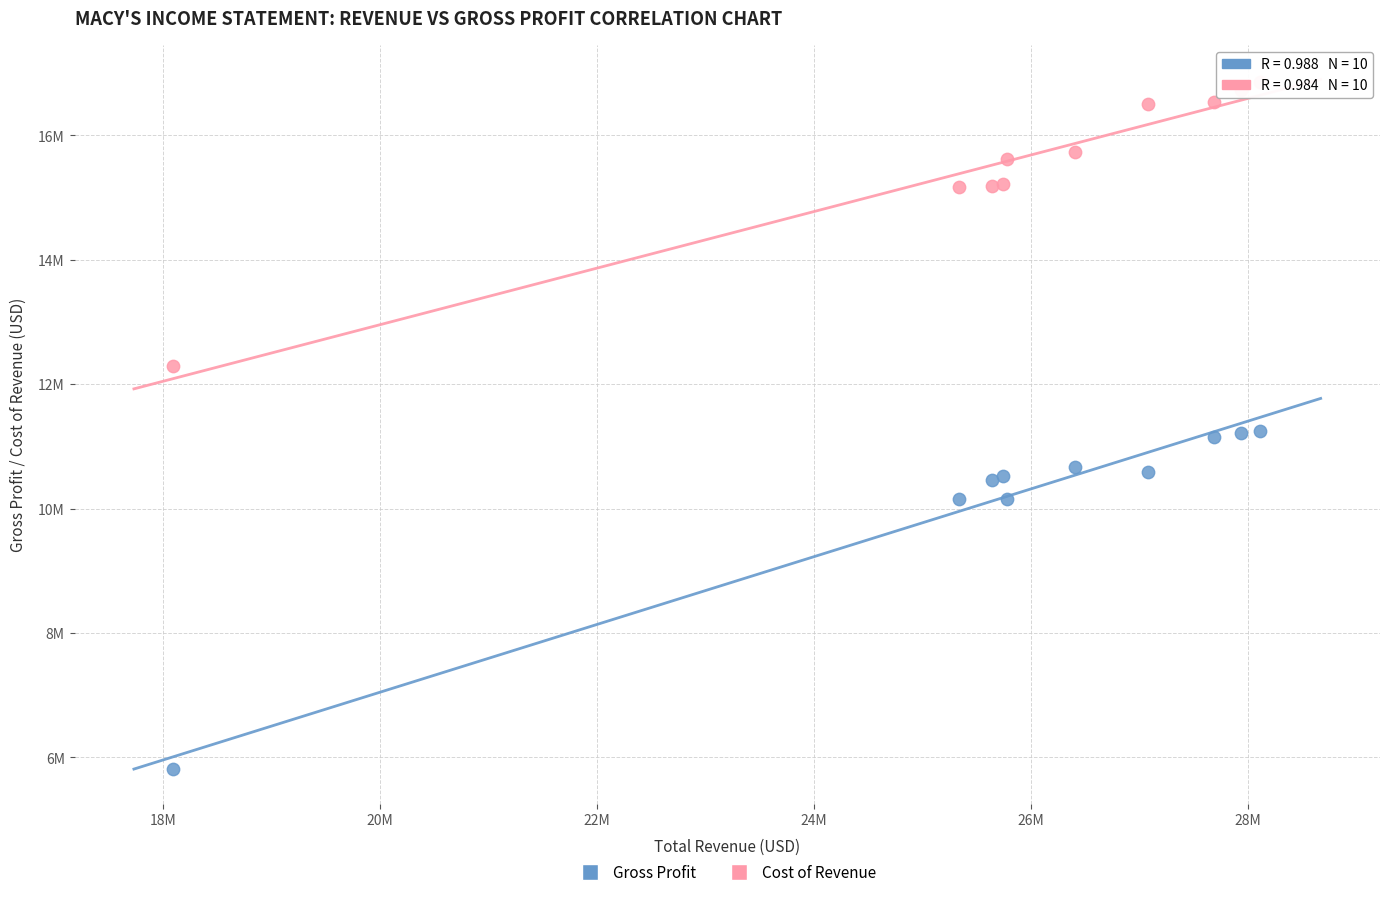

Which series reaches the minimum Y coordinate?

Gross Profit